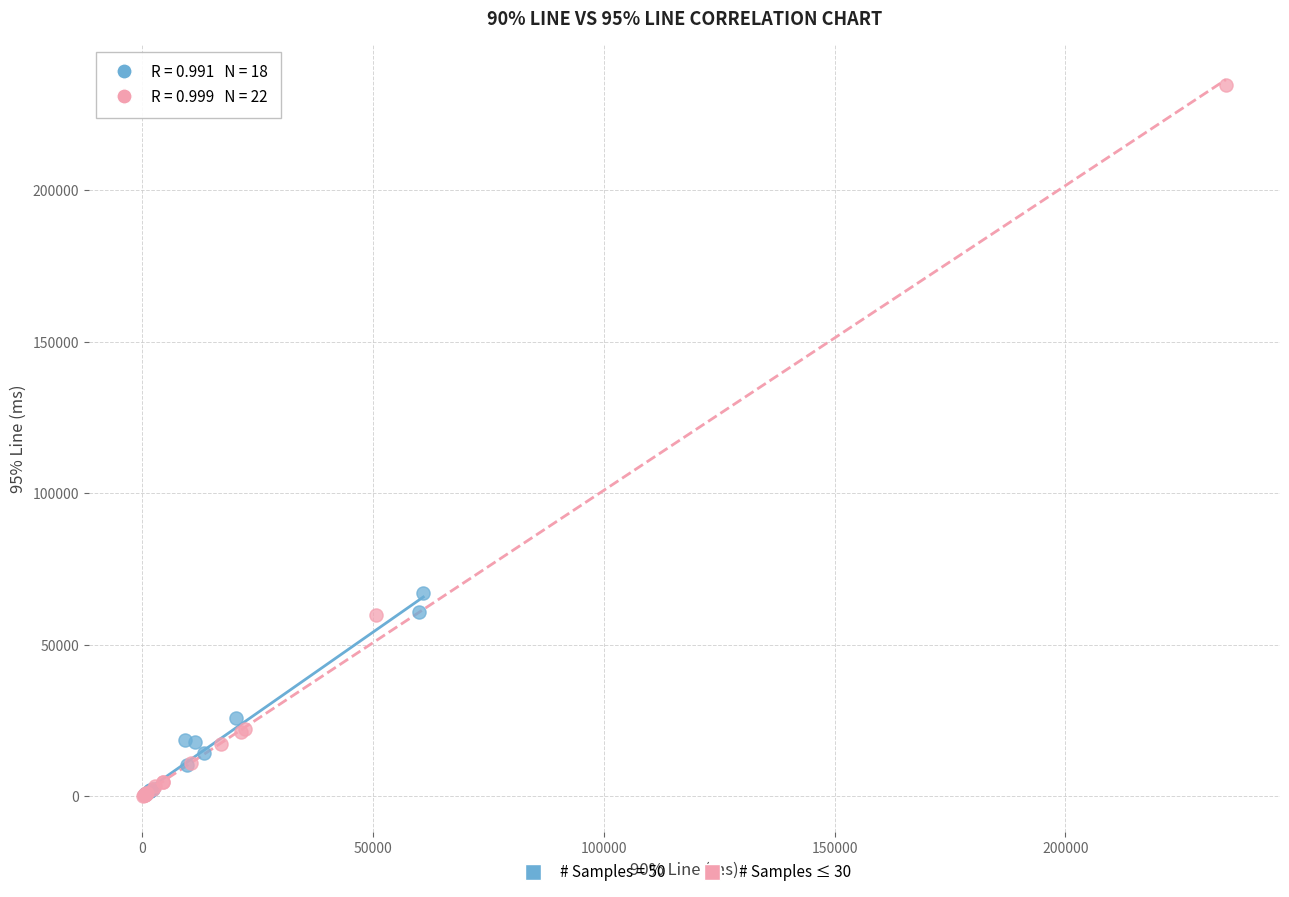

Which series reaches the maximum Y coordinate?

# Samples ≤ 30